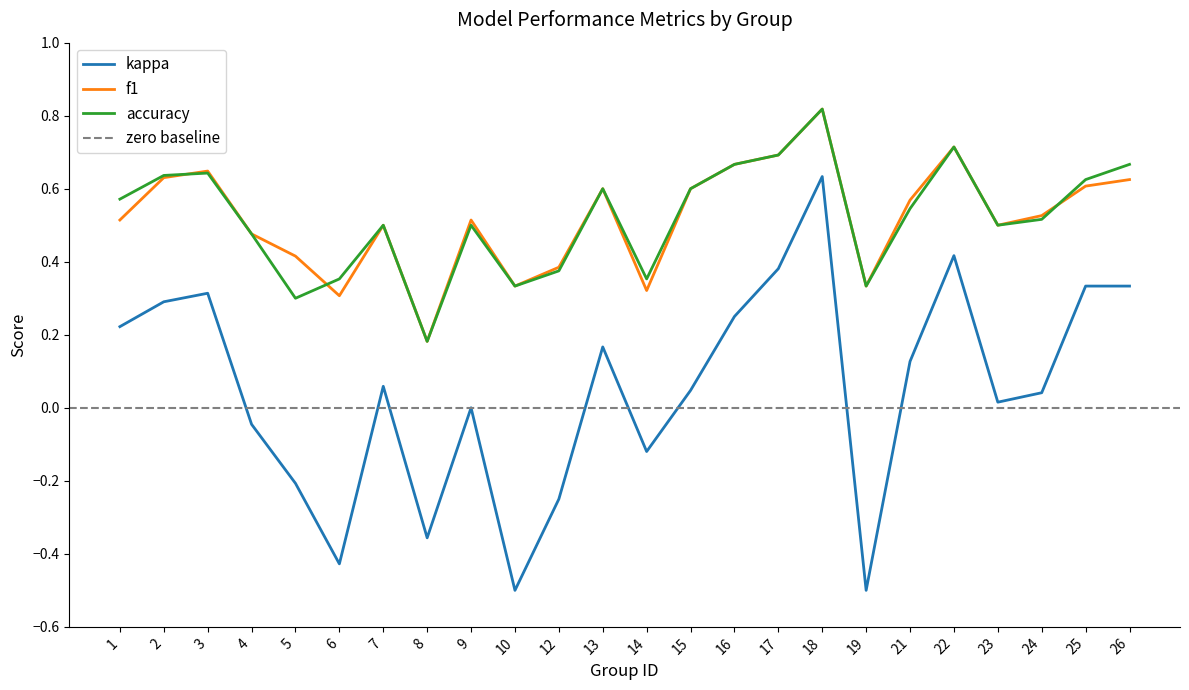

What are all the series names shown in the legend?

kappa, f1, accuracy